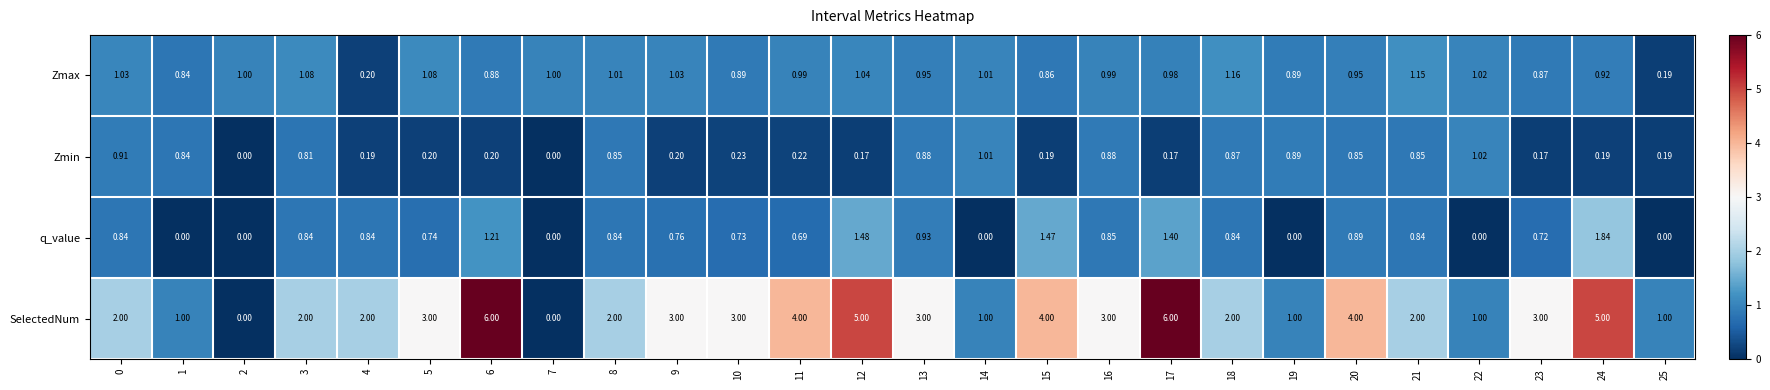

Which series has the largest range (max minus min)?

SelectedNum